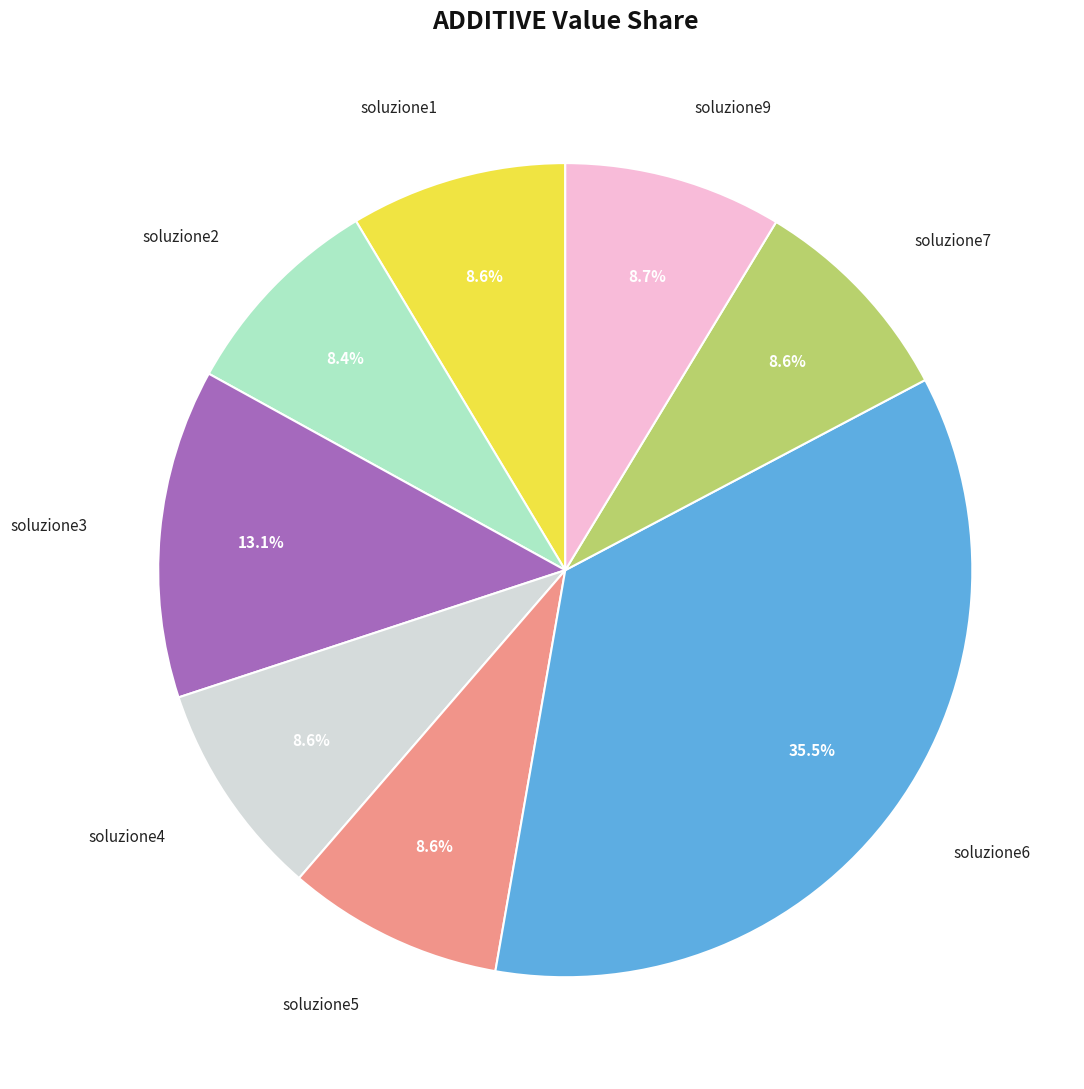

Is there a majority slice in this chart?

No